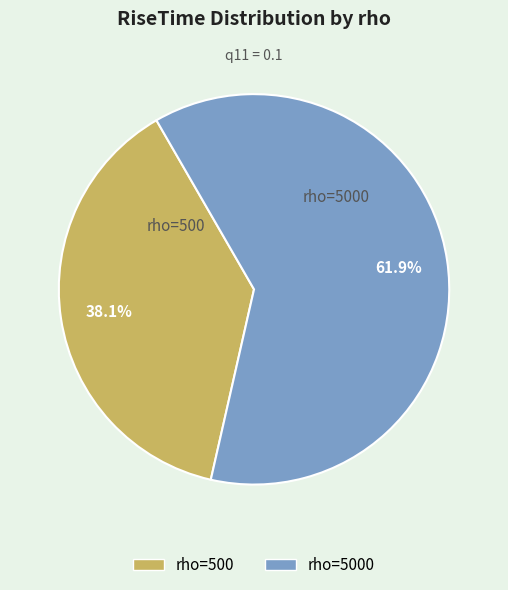

Combined, do rho=5000 and rho=500 account for over 50%?

Yes